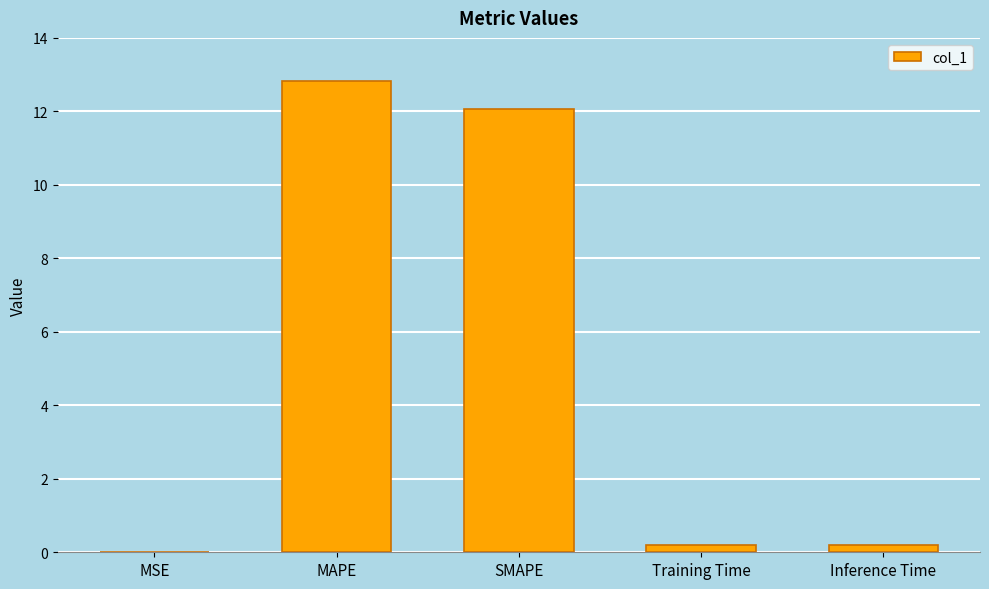

The value at MAPE is 12.8. True or false?

True